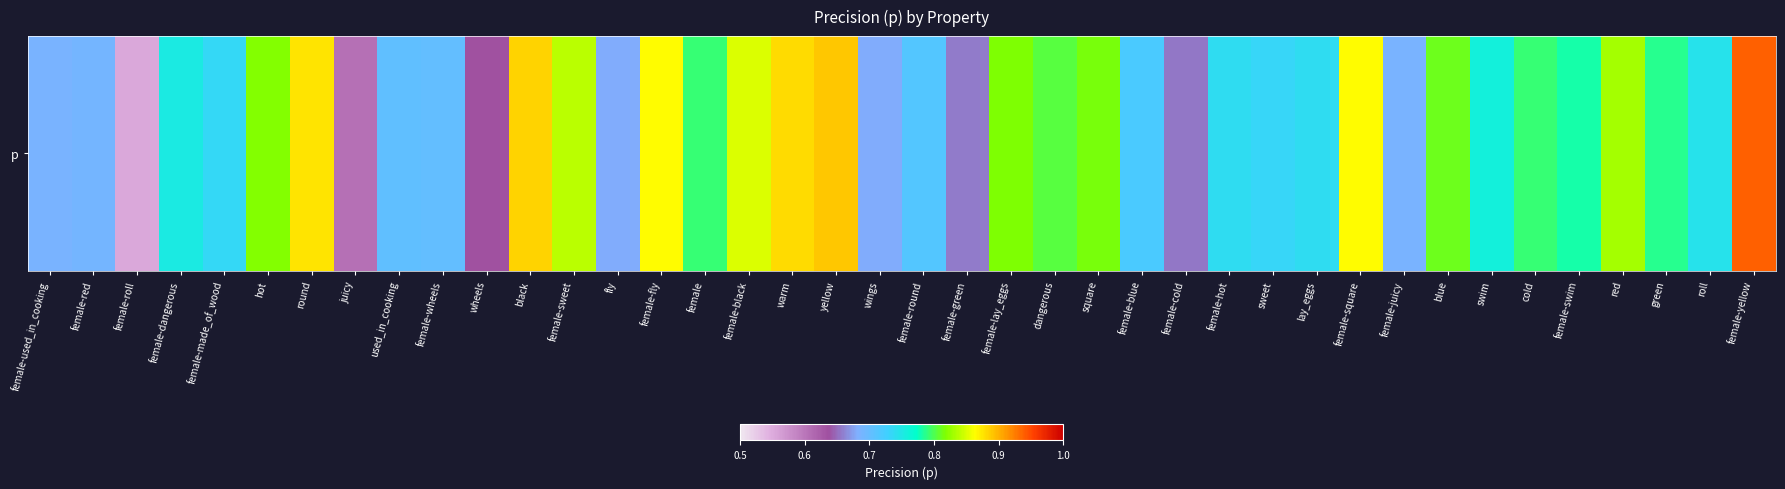

Between female-wheels and wheels, which is larger?

female-wheels